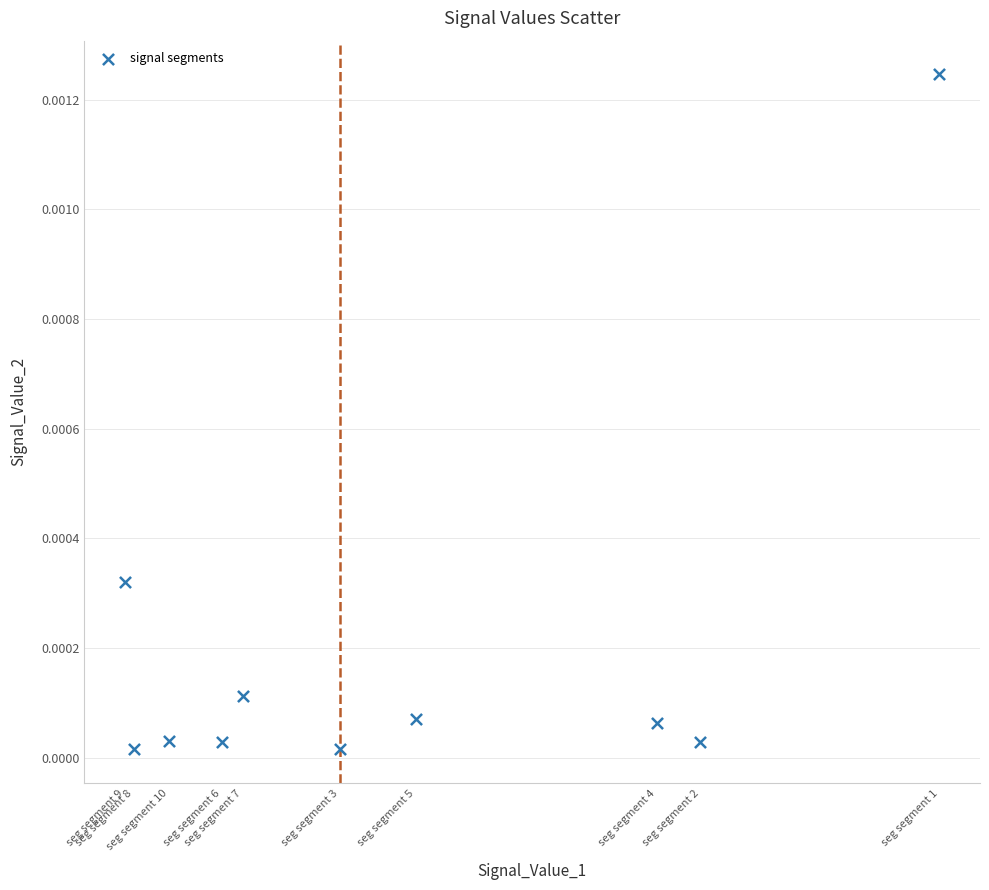

How many data points are displayed?

10